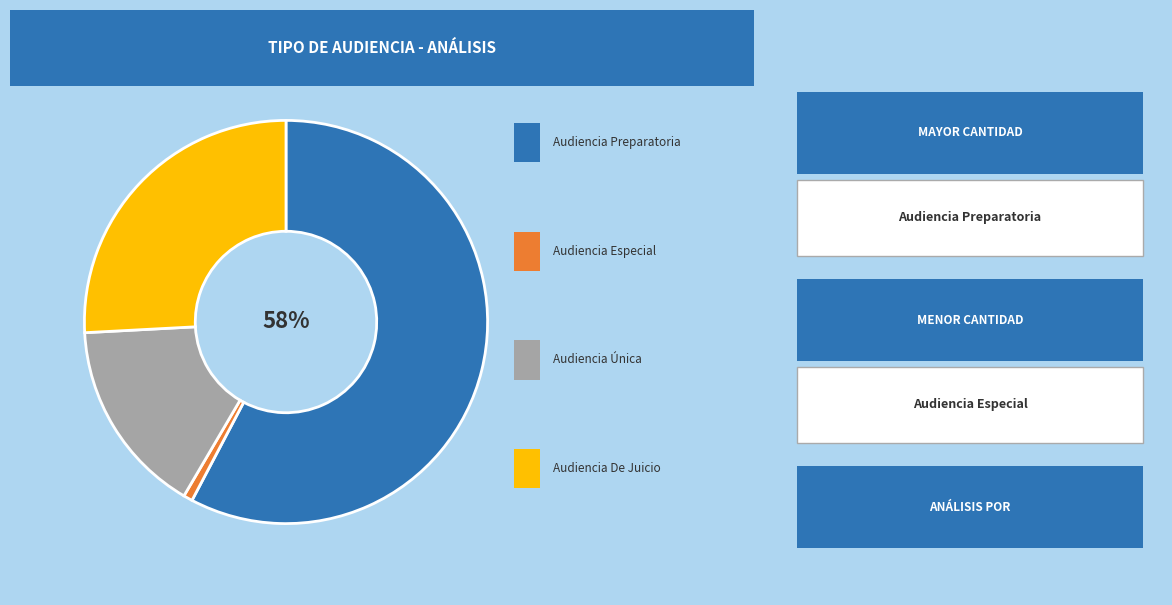

Is there a majority slice in this chart?

Yes